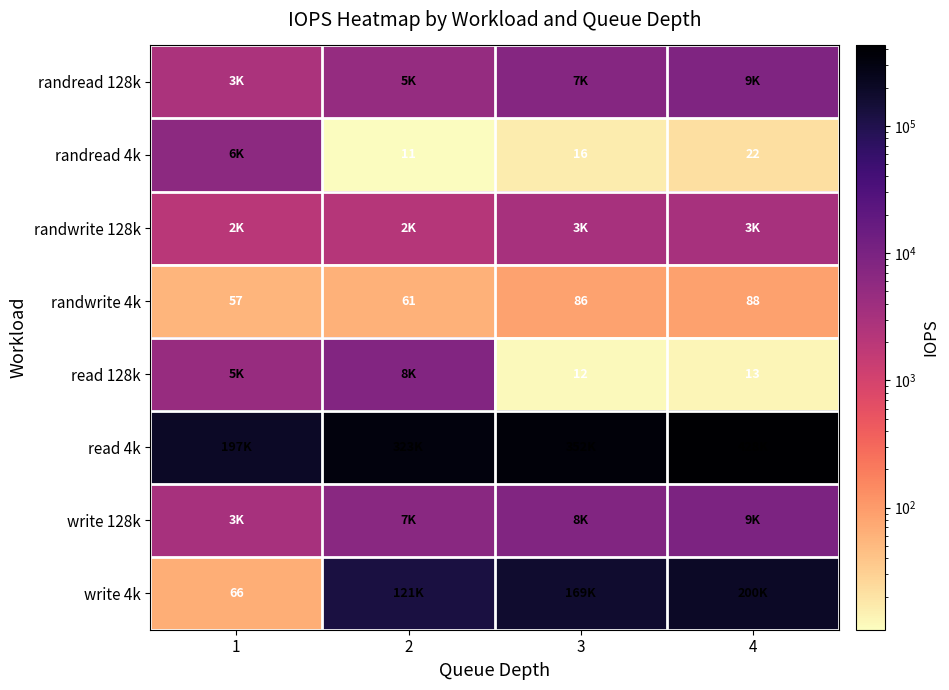

At which category does the chart reach its peak across all series?

4